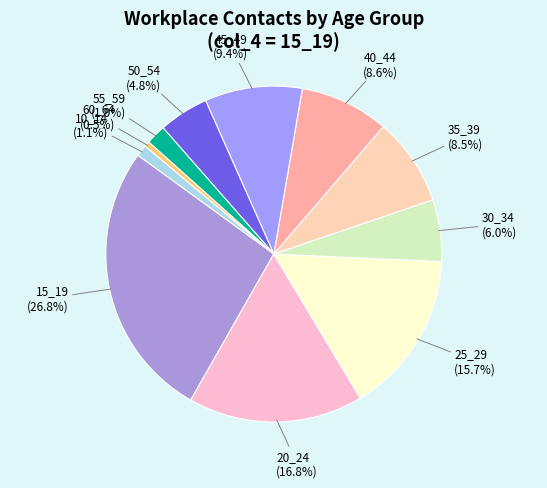

What is the largest slice in the pie chart?

15_19